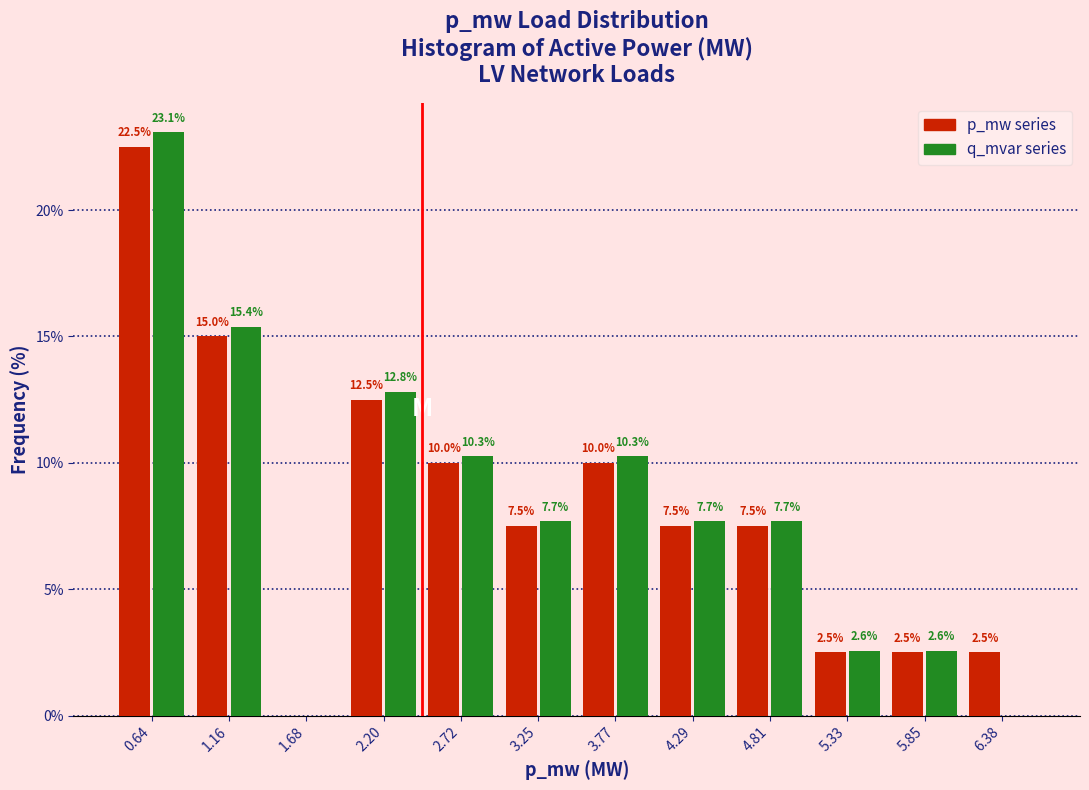

At which category is the sum across all series the highest?

0.64